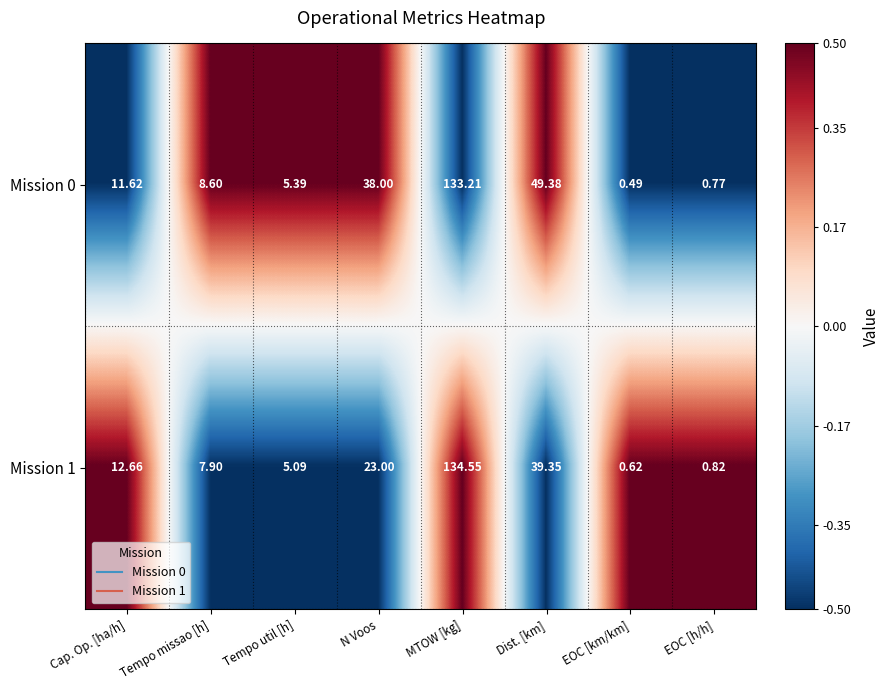

How many data points in Mission 1 are above 12?

4